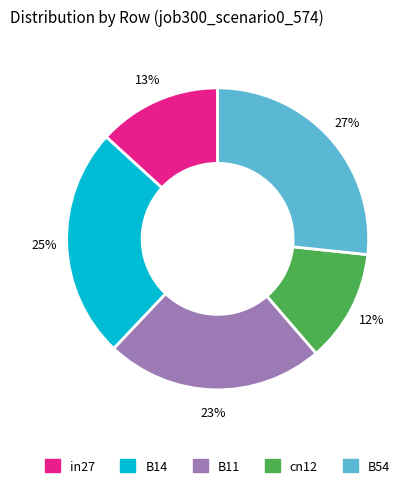

Combined, do B54 and cn12 account for over 50%?

No